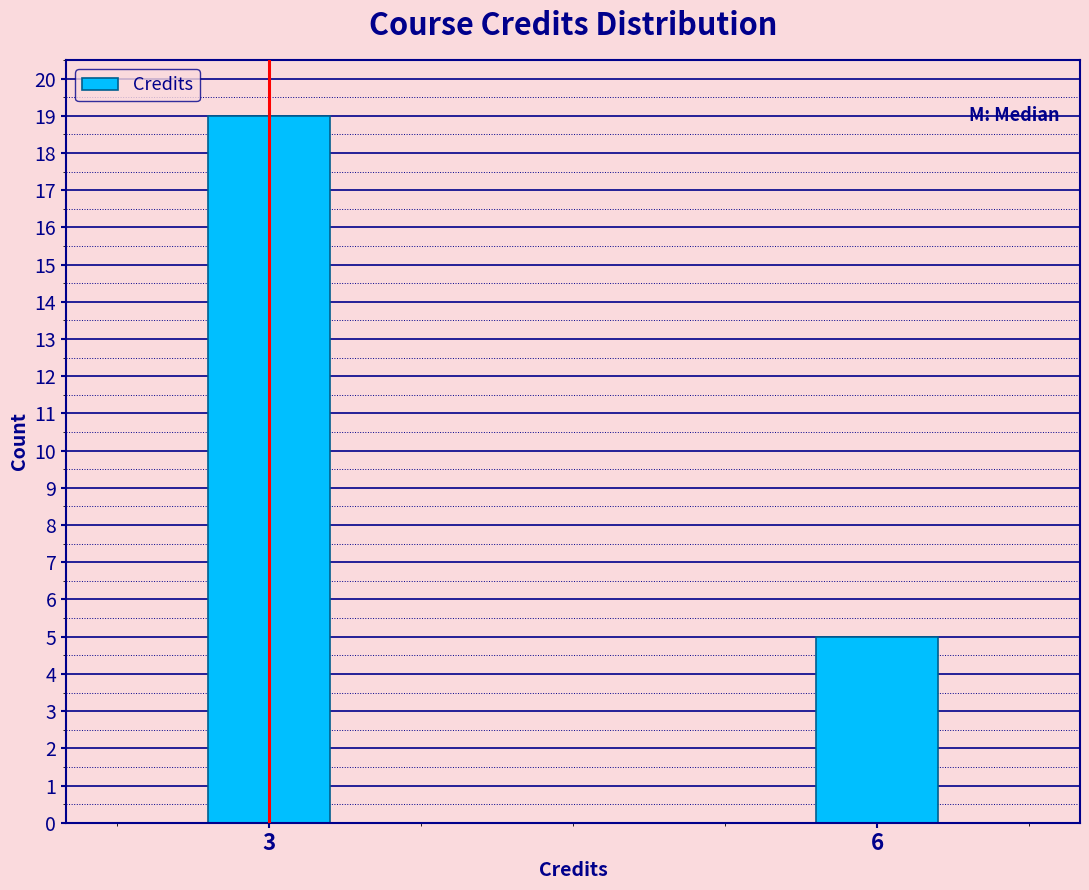

Reading left to right, what are all the values shown in this chart?

19	5